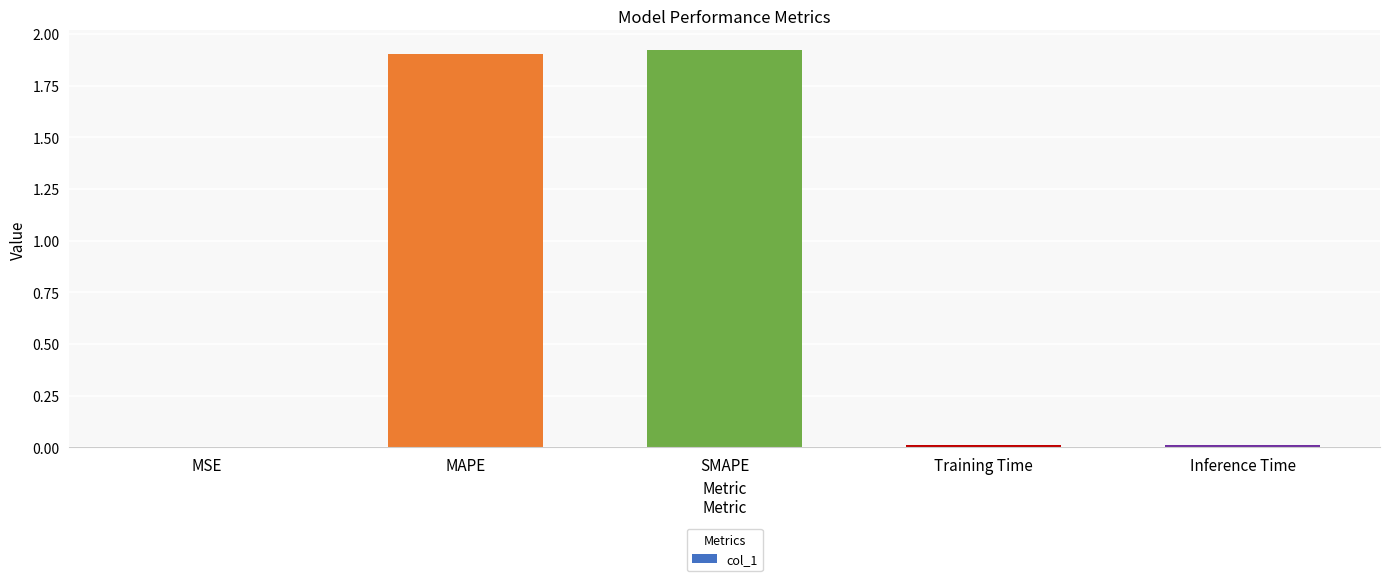

What is the sum of all values?

3.8